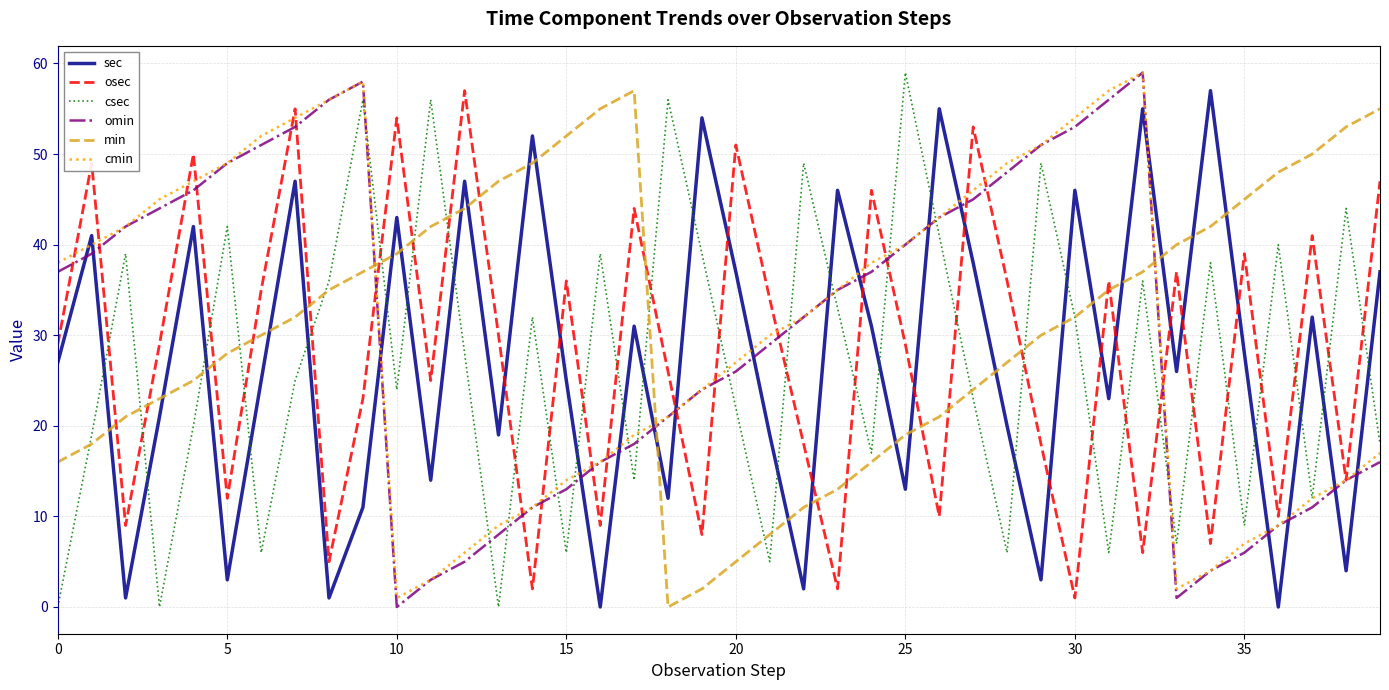

What is the difference between the maximum and minimum values in the min series?

57